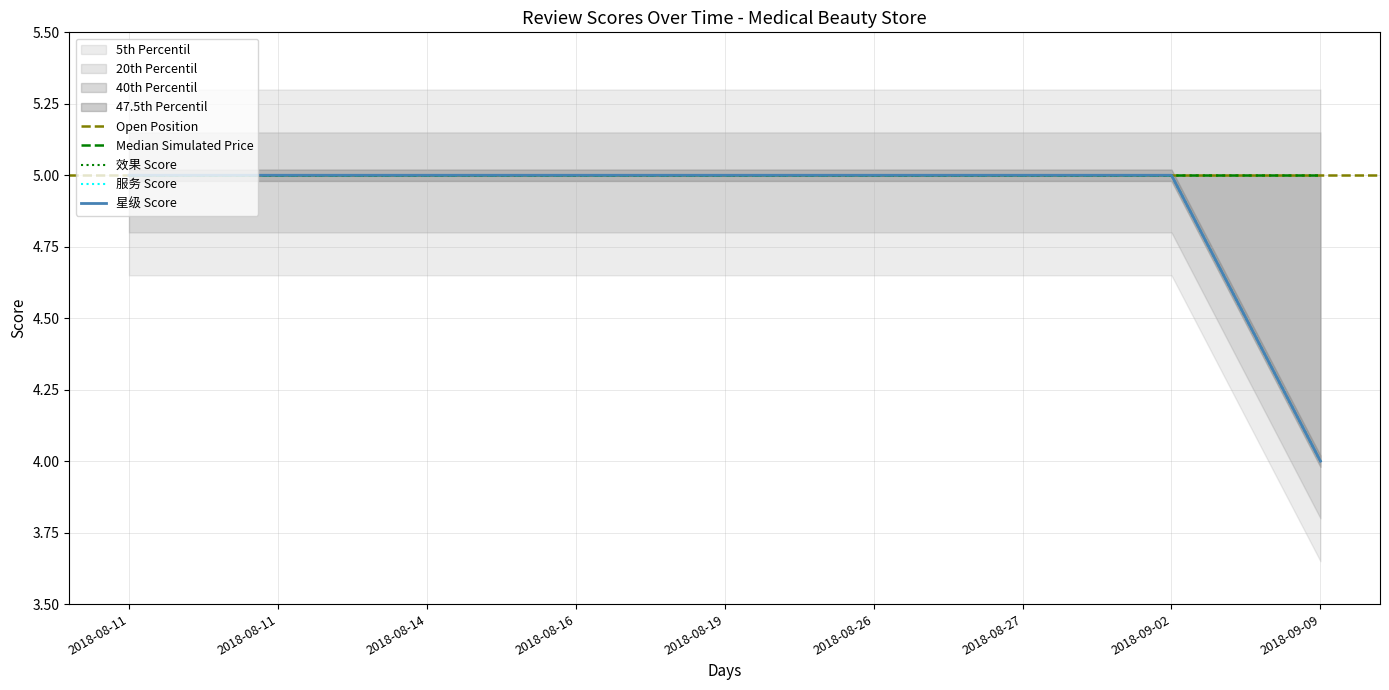

Reading left to right, extract all data points from this chart.

效果: 2018-08-11=5	2018-08-11=5	2018-08-14=5	2018-08-16=5	2018-08-19=5	2018-08-26=5	2018-08-27=5	2018-09-02=5	2018-09-09=4
服务: 2018-08-11=5	2018-08-11=5	2018-08-14=5	2018-08-16=5	2018-08-19=5	2018-08-26=5	2018-08-27=5	2018-09-02=5	2018-09-09=4
星级: 2018-08-11=5	2018-08-11=5	2018-08-14=5	2018-08-16=5	2018-08-19=5	2018-08-26=5	2018-08-27=5	2018-09-02=5	2018-09-09=4